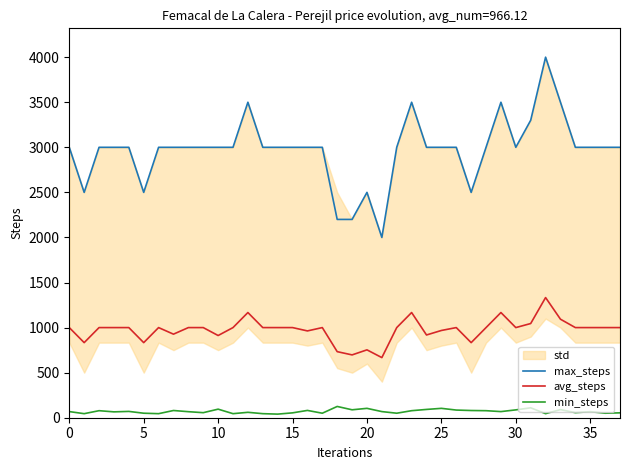

What is the sum of all max_steps values?

112700